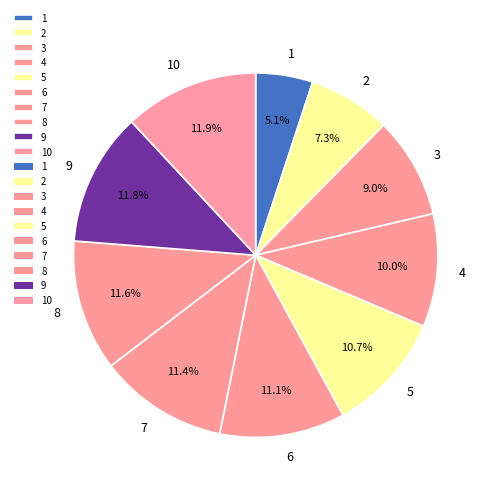

True or false: 9 accounts for 2% of the total.

False